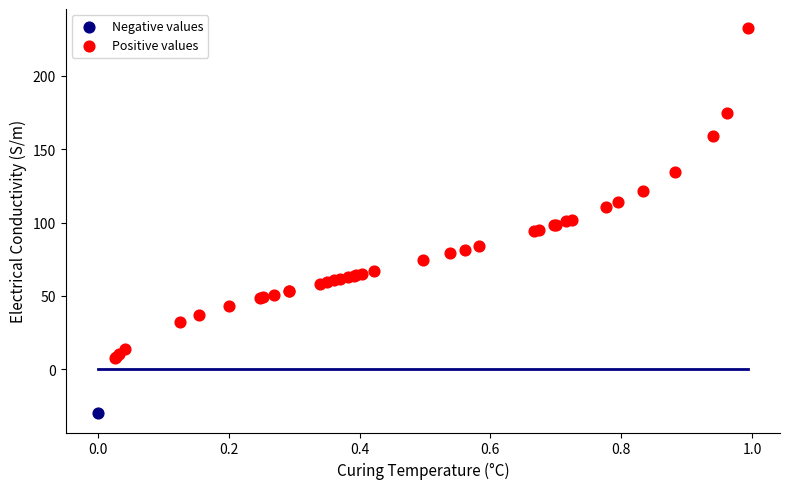

What are all the series names shown in the legend?

Negative values, Positive values